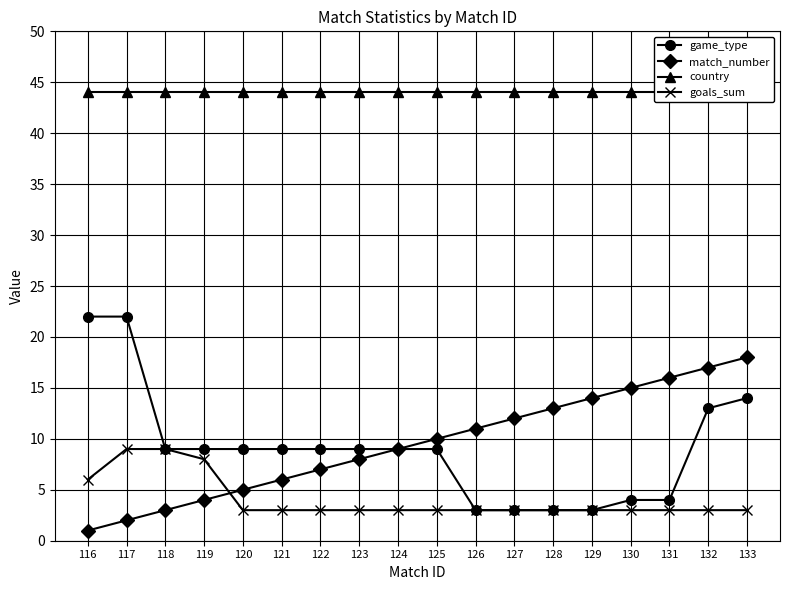

What is the total value across all series at 122?

63